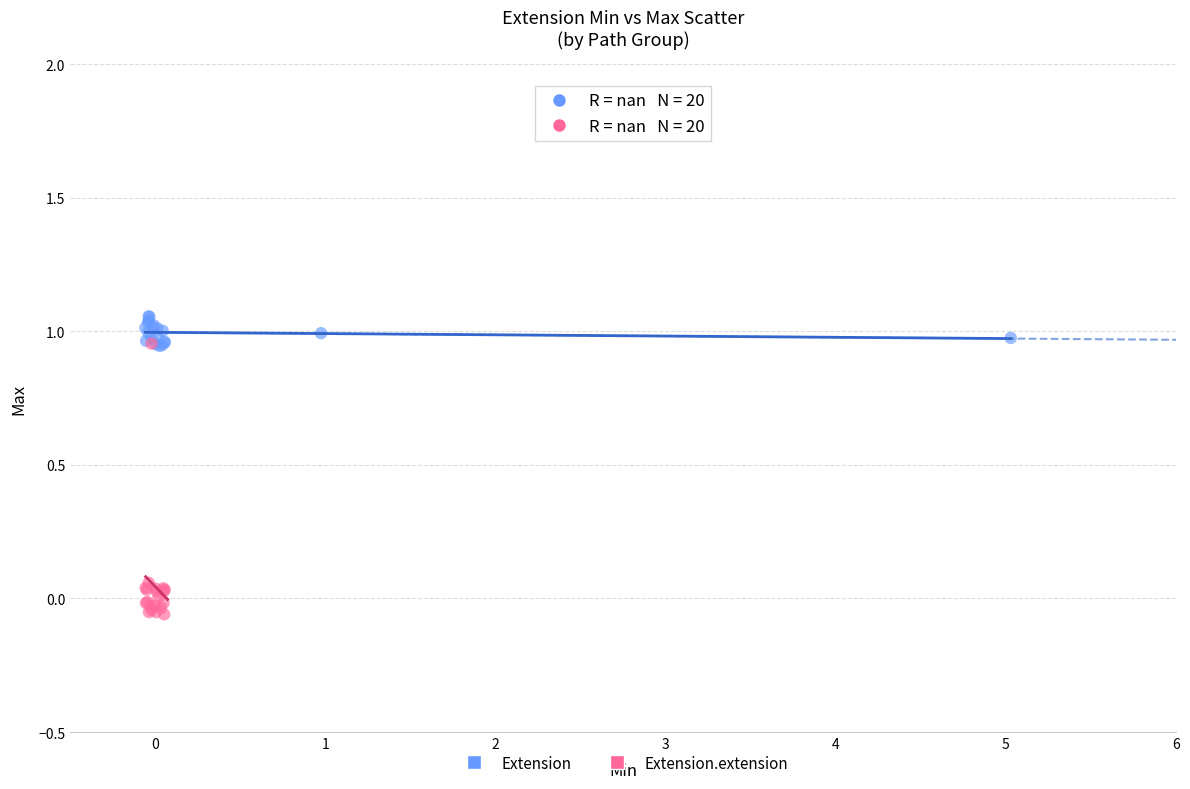

Which series reaches the maximum Y coordinate?

Extension